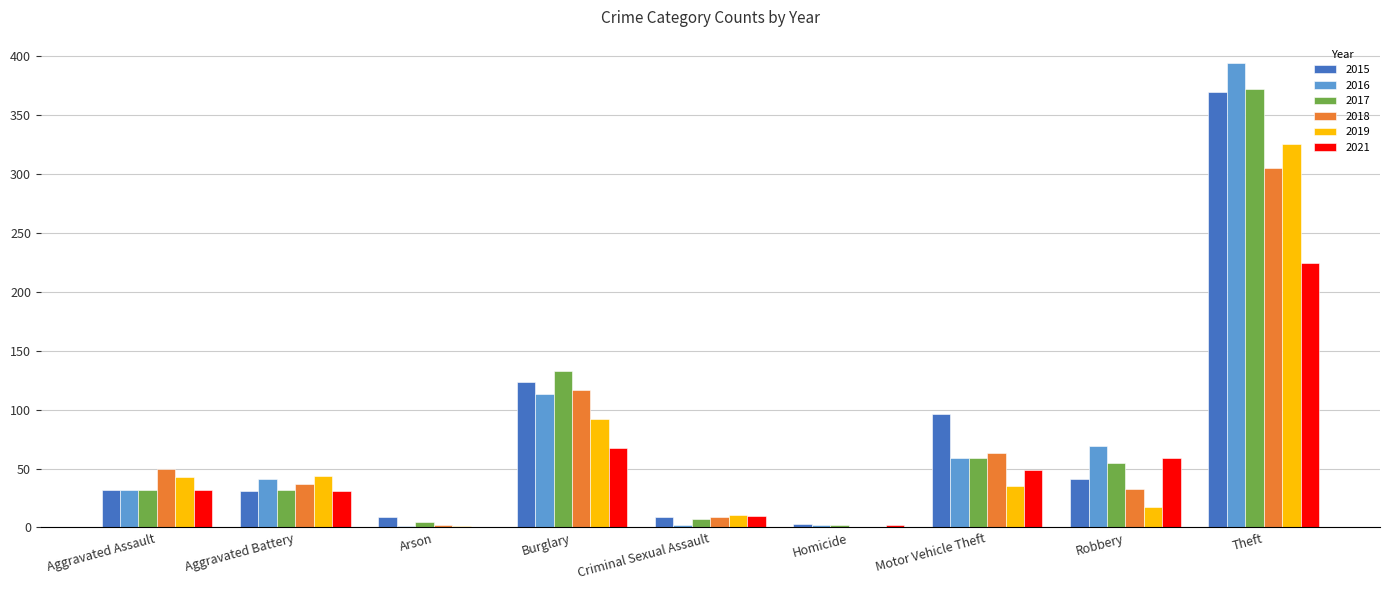

What is the spread (max minus min) of values at Arson?

9